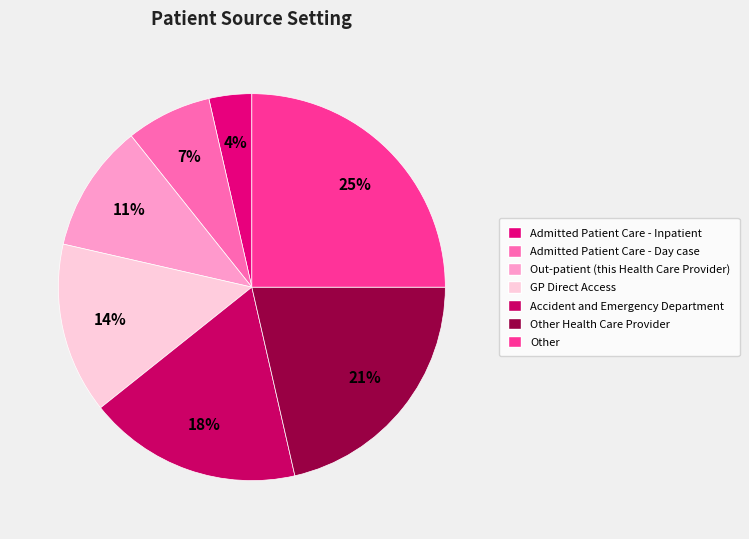

Does any single category account for the majority?

No